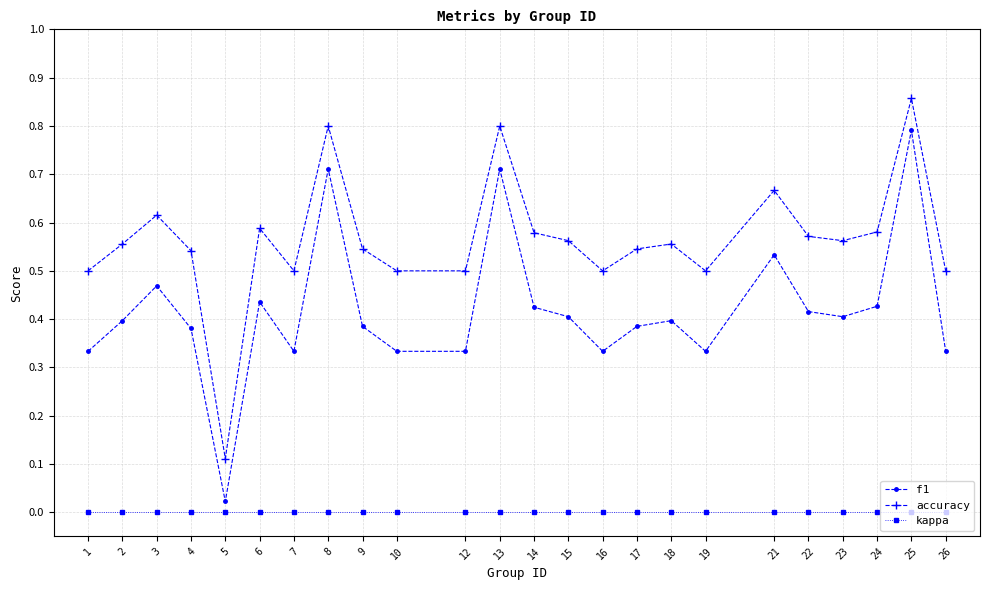

How many interior local peaks does the f1 series have?

7